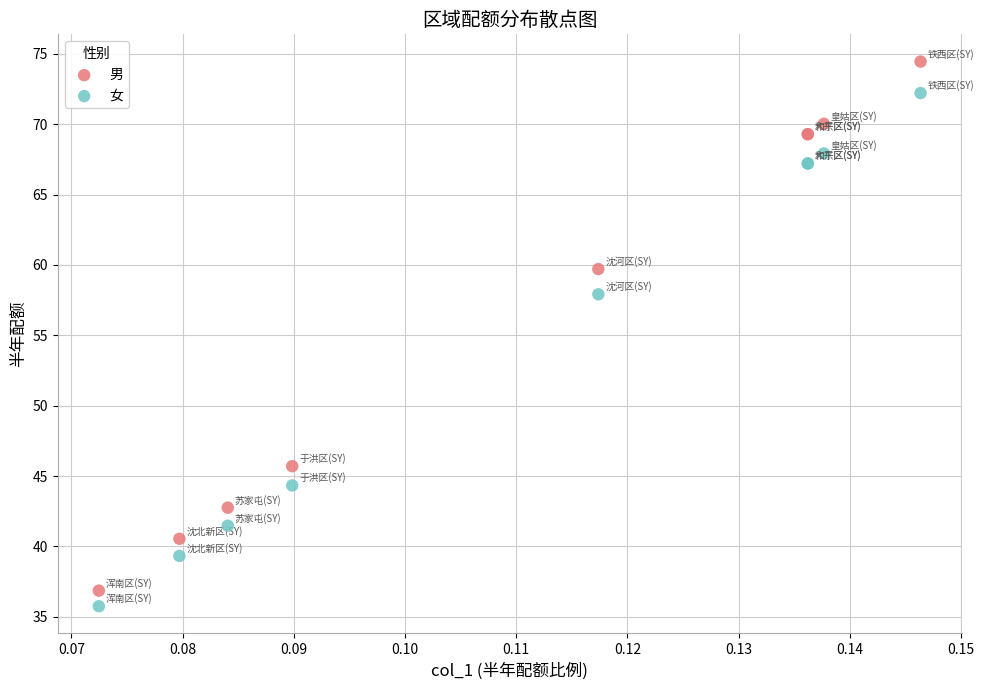

In the 男 series, what Y value is closest to 55?

59.7